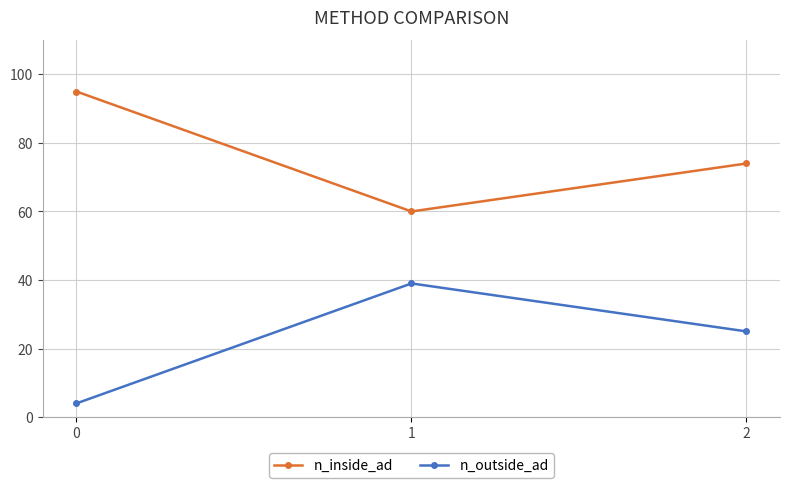

What is the sum of the n_outside_ad values at 0 and 2?

29